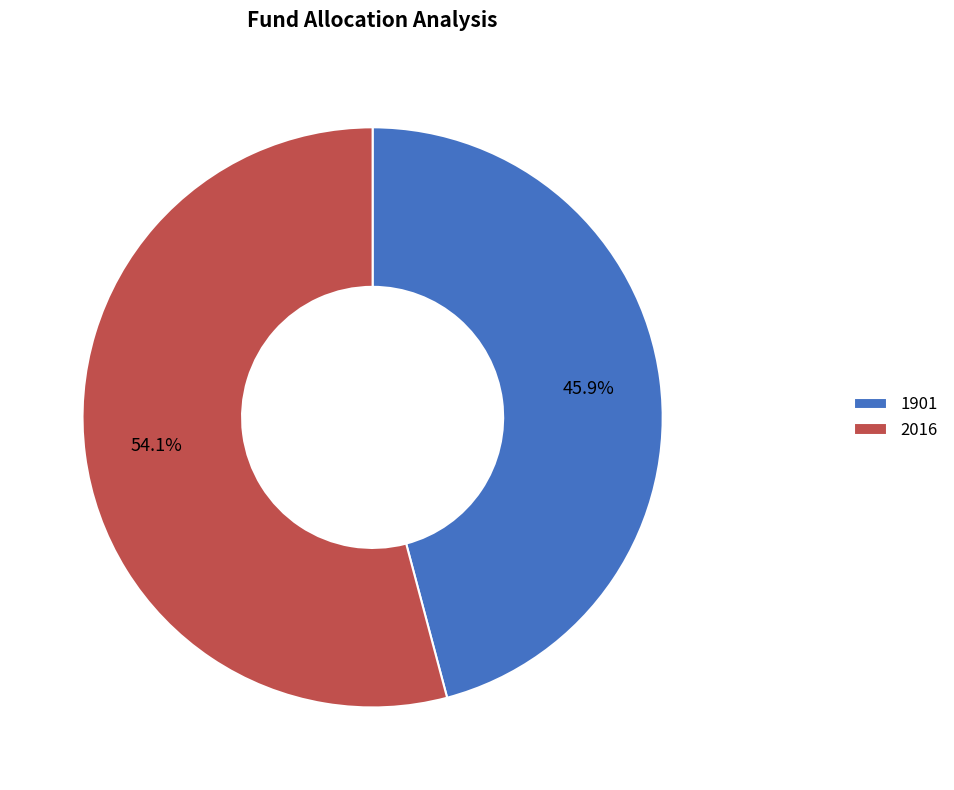

What is the smallest slice in the pie chart?

1901